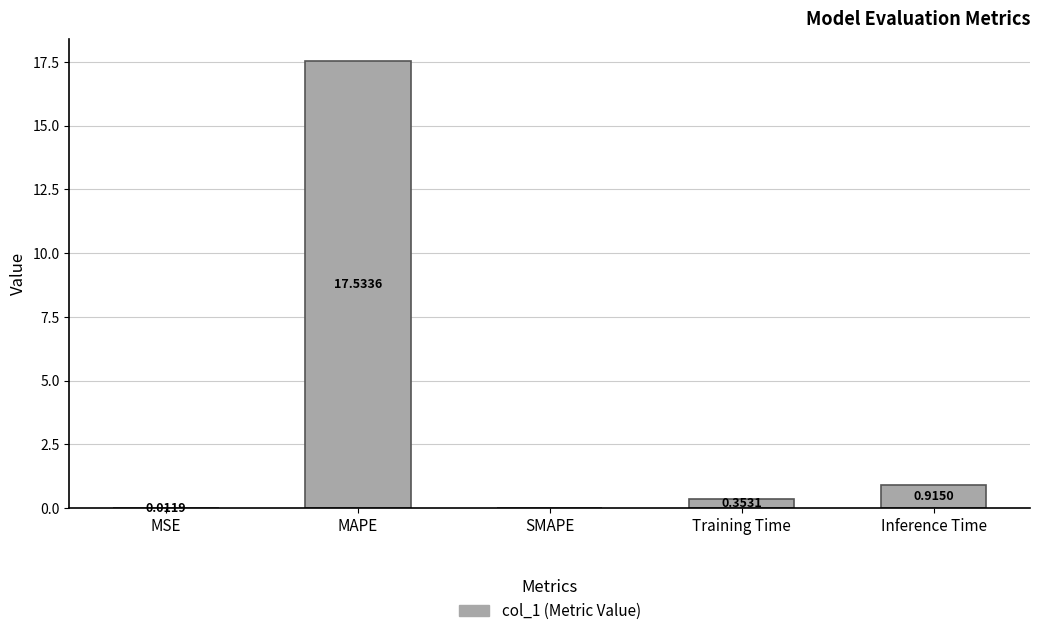

What is the average value?

3.8